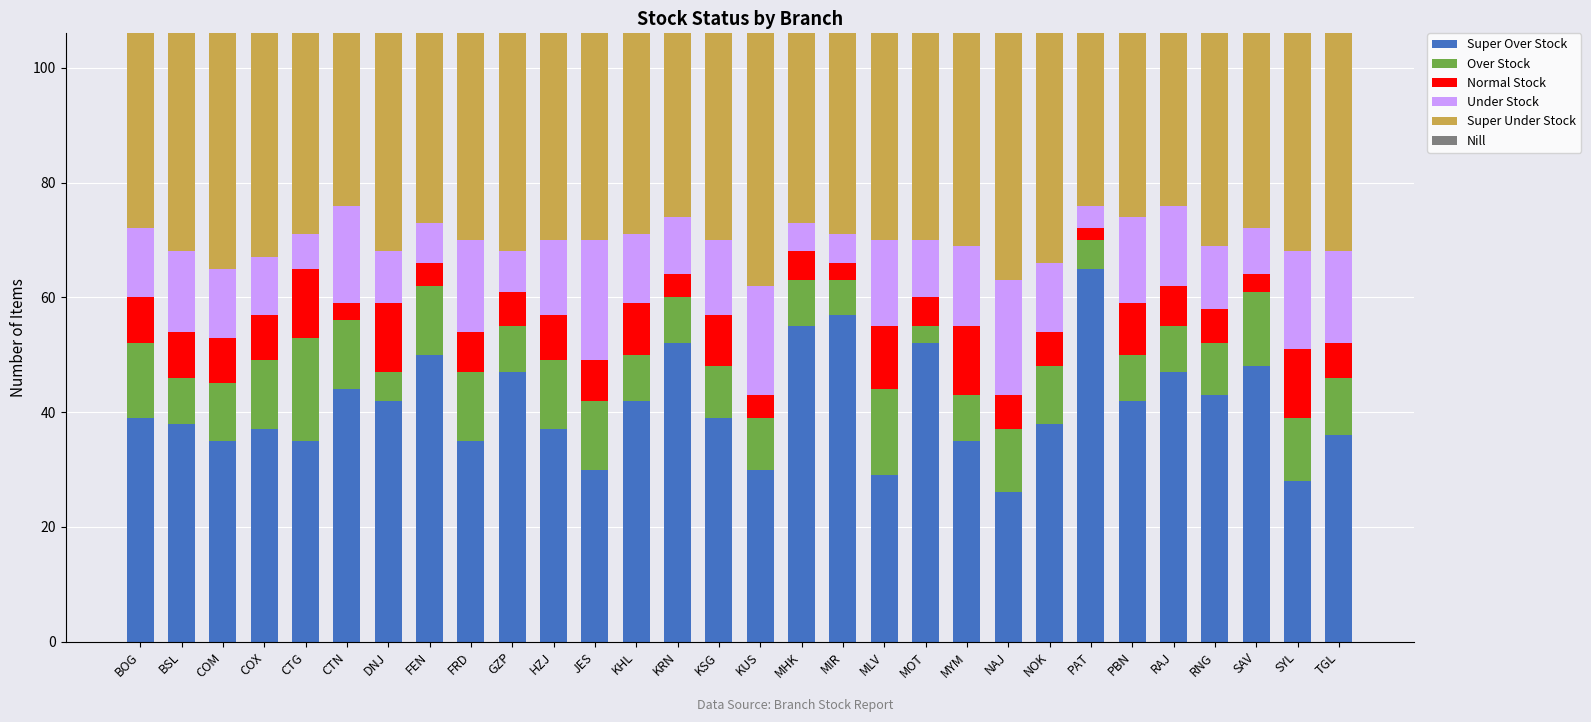

What is the total value across all series at NOK?

106